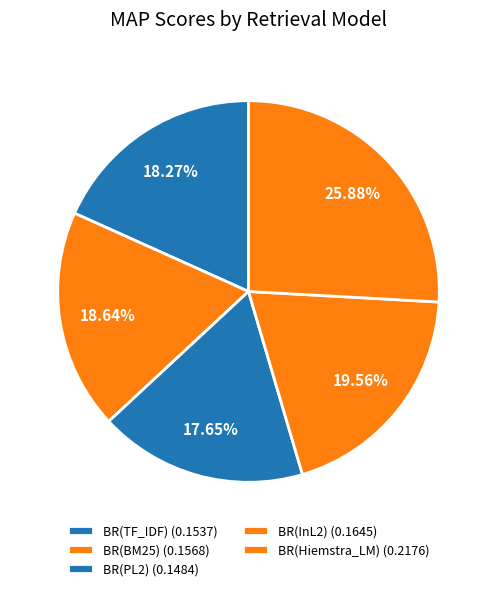

To the nearest percent, what is the average slice percentage?

20%